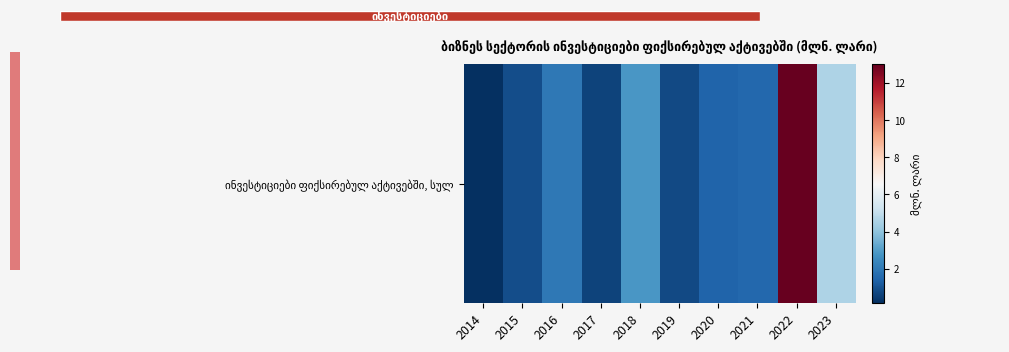

At which label does the data first exceed 1?

2016